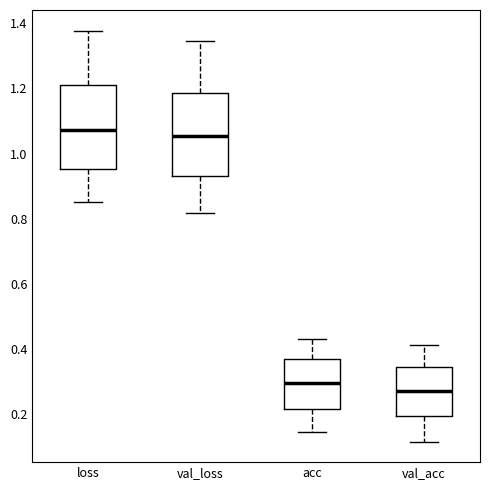

Where does the median line of the box for loss sit on the y-axis? The values are not printed on the chart, so give them approximately, as read against the axis.

1.08